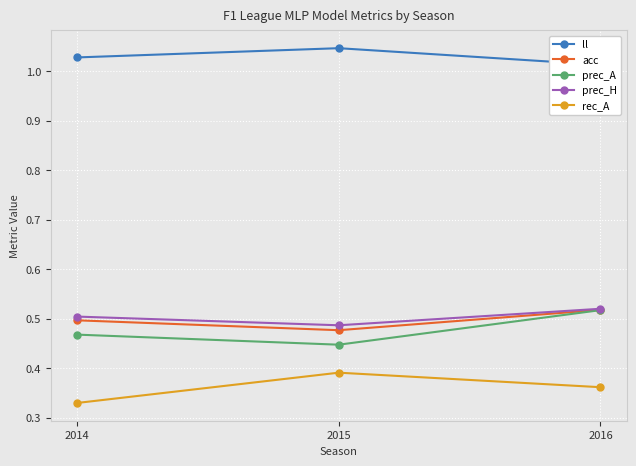

What are all the series names shown in the legend?

ll, acc, prec_A, prec_H, rec_A